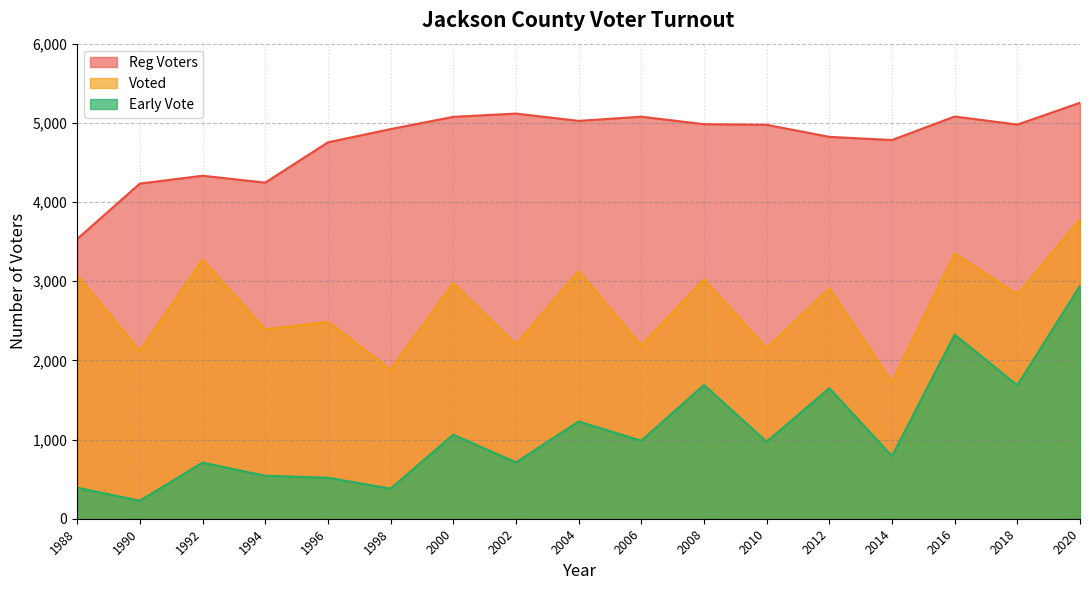

Reading right to left, transcribe all the data shown in this chart.

Reg Voters: 2020=5254	2018=4978	2016=5080	2014=4783	2012=4823	2010=4975	2008=4983	2006=5078	2004=5025	2002=5117	2000=5076	1998=4921	1996=4754	1994=4245	1992=4332	1990=4233	1988=3533
Voted: 2020=3779	2018=2834	2016=3350	2014=1726	2012=2908	2010=2154	2008=3023	2006=2187	2004=3126	2002=2202	2000=2974	1998=1883	1996=2487	1994=2390	1992=3273	1990=2119	1988=3074
Early Vote: 2020=2941	2018=1686	2016=2325	2014=791	2012=1649	2010=973	2008=1690	2006=985	2004=1228	2002=711	2000=1062	1998=380	1996=518	1994=543	1992=709	1990=227	1988=392